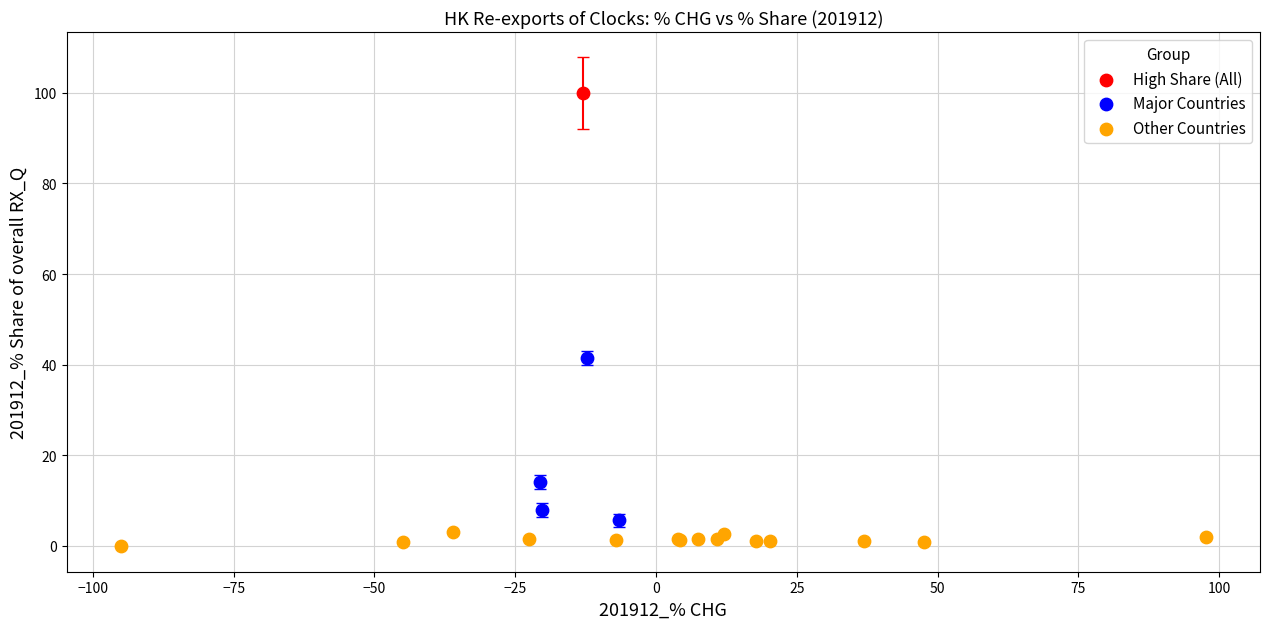

Which series contains the lowest Y value?

Other Countries